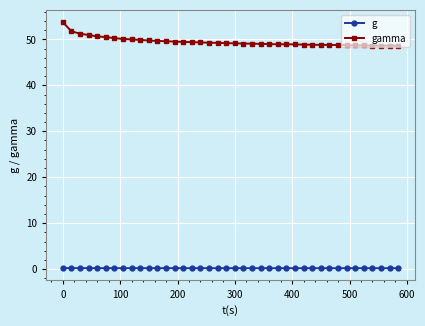

What is the value of the gamma point at the 13th from the left?

49.6